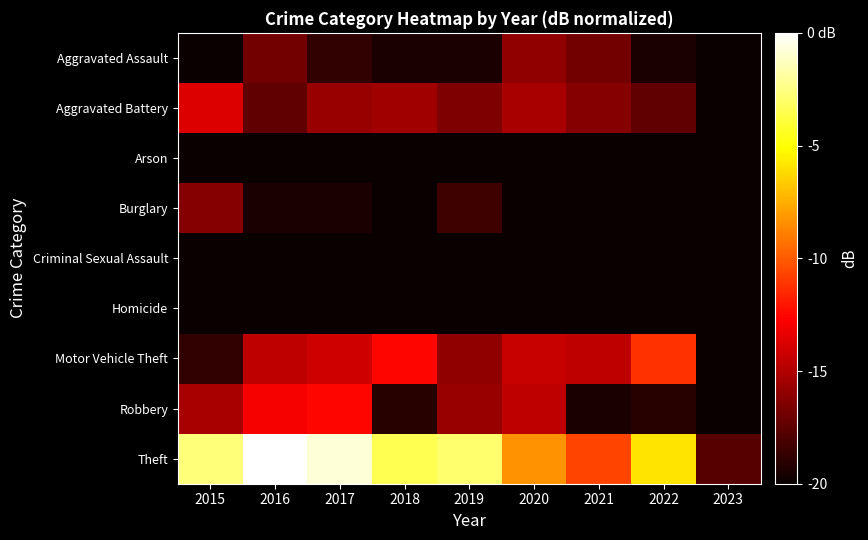

Reading left to right, extract all data points from this chart.

Aggravated Assault: 2015=-20.0	2016=-16.8	2017=-18.8	2018=-19.5	2019=-19.5	2020=-16.0	2021=-16.8	2022=-19.5	2023=-20.0
Aggravated Battery: 2015=-13.7	2016=-17.4	2017=-15.7	2018=-15.5	2019=-16.5	2020=-15.2	2021=-16.3	2022=-17.4	2023=-20.0
Arson: 2015=-20.0	2016=-20.0	2017=-20.0	2018=-20.0	2019=-20.0	2020=-20.0	2021=-20.0	2022=-20.0	2023=-20.0
Burglary: 2015=-16.3	2016=-19.5	2017=-19.5	2018=-20.0	2019=-18.4	2020=-20.0	2021=-20.0	2022=-20.0	2023=-20.0
Criminal Sexual Assault: 2015=-20.0	2016=-20.0	2017=-20.0	2018=-20.0	2019=-20.0	2020=-20.0	2021=-20.0	2022=-20.0	2023=-20.0
Homicide: 2015=-20.0	2016=-20.0	2017=-20.0	2018=-20.0	2019=-20.0	2020=-20.0	2021=-20.0	2022=-20.0	2023=-20.0
Motor Vehicle Theft: 2015=-18.8	2016=-14.5	2017=-14.1	2018=-12.6	2019=-16.0	2020=-14.3	2021=-14.5	2022=-11.2	2023=-20.0
Robbery: 2015=-15.2	2016=-12.9	2017=-12.6	2018=-19.1	2019=-15.7	2020=-14.5	2021=-19.5	2022=-19.1	2023=-20.0
Theft: 2015=-2.7	2016=0.0	2017=-0.8	2018=-3.4	2019=-2.9	2020=-8.3	2021=-10.7	2022=-5.9	2023=-17.7